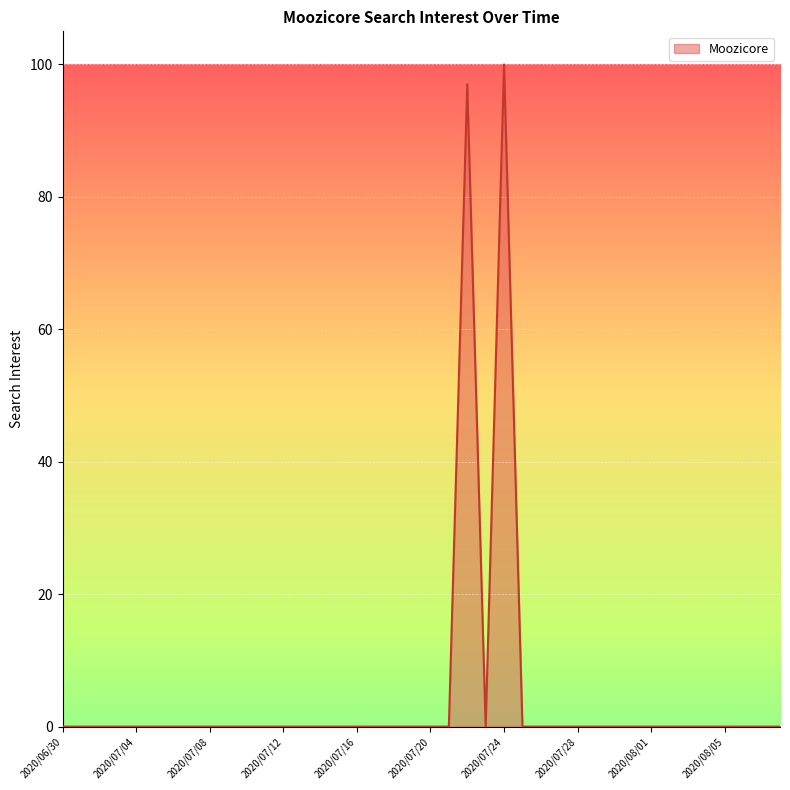

What is the difference between the maximum and minimum values?

100